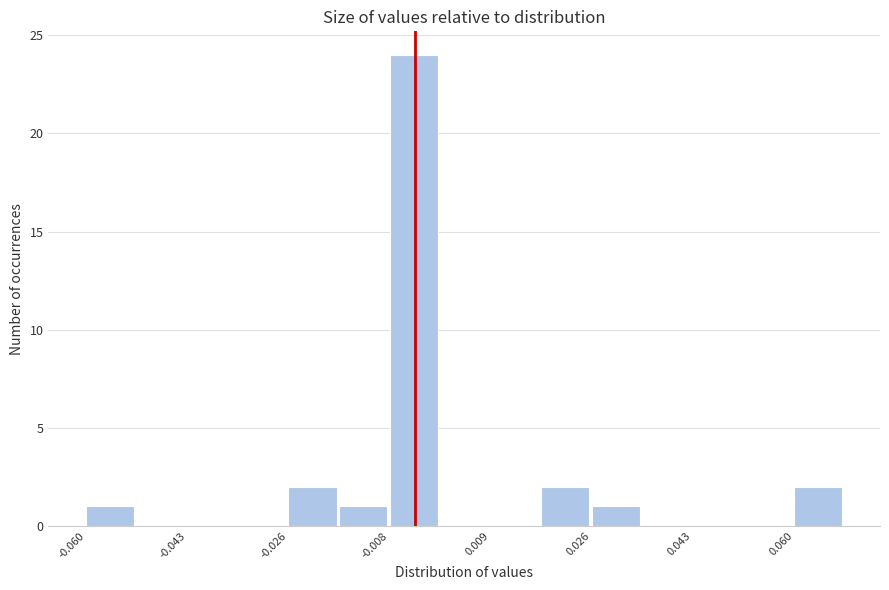

Reading left to right, transcribe this chart: for each bar, give the range it covers on the x-axis and its height. Neither the bar edges nor the heights are printed on the chart, so give them approximately, as read against the axes.

-0.060 to -0.052: 1
-0.052 to -0.042: 0
-0.042 to -0.034: 0
-0.034 to -0.026: 0
-0.026 to -0.018: 2
-0.018 to -0.008: 1
-0.008 to 0.000: 24
0.000 to 0.008: 0
0.008 to 0.018: 0
0.018 to 0.026: 2
0.026 to 0.034: 1
0.034 to 0.044: 0
0.044 to 0.052: 0
0.052 to 0.060: 0
0.060 to 0.068: 2